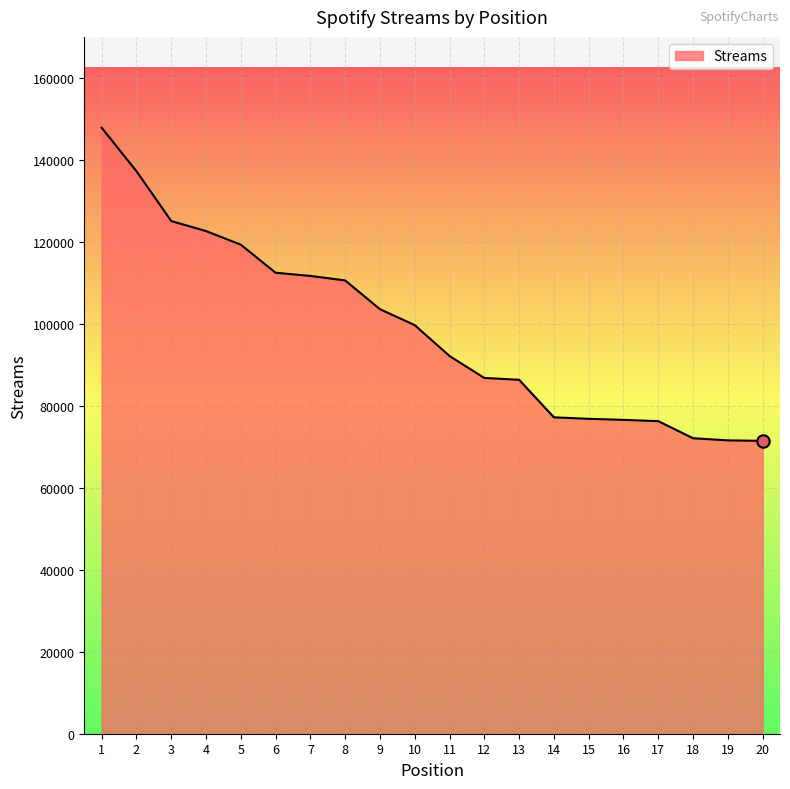

Between 4 and 10, which is larger?

4